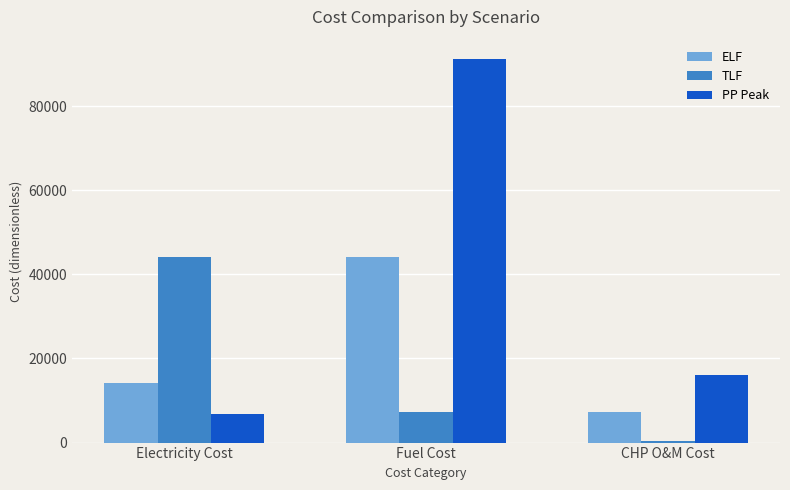

At which label is TLF closest to 22288?

Fuel Cost